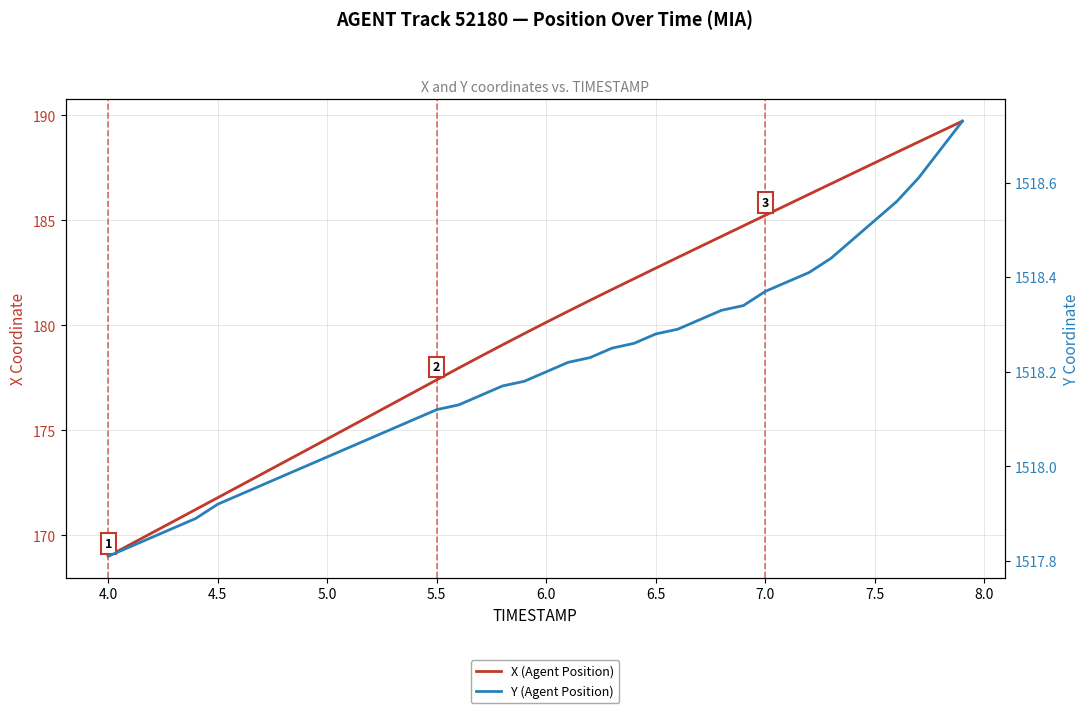

Which series changed the most between 6.5 and 7.5?

X (Agent Position)